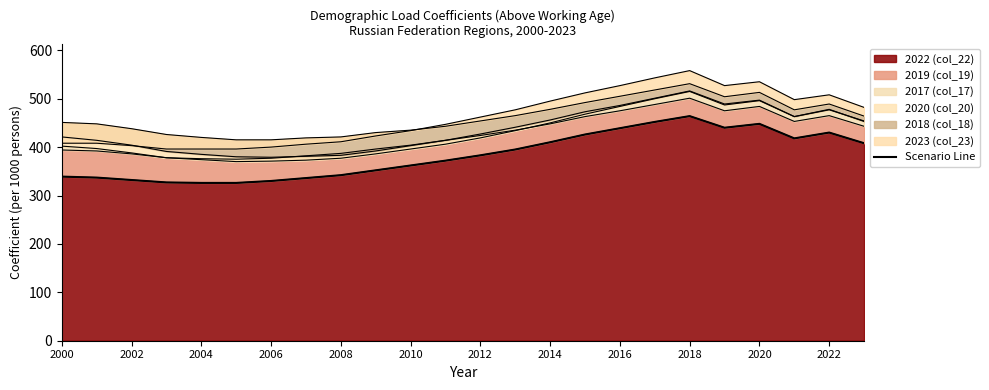

The chart shows a value of 708 at 13. True or false?

False